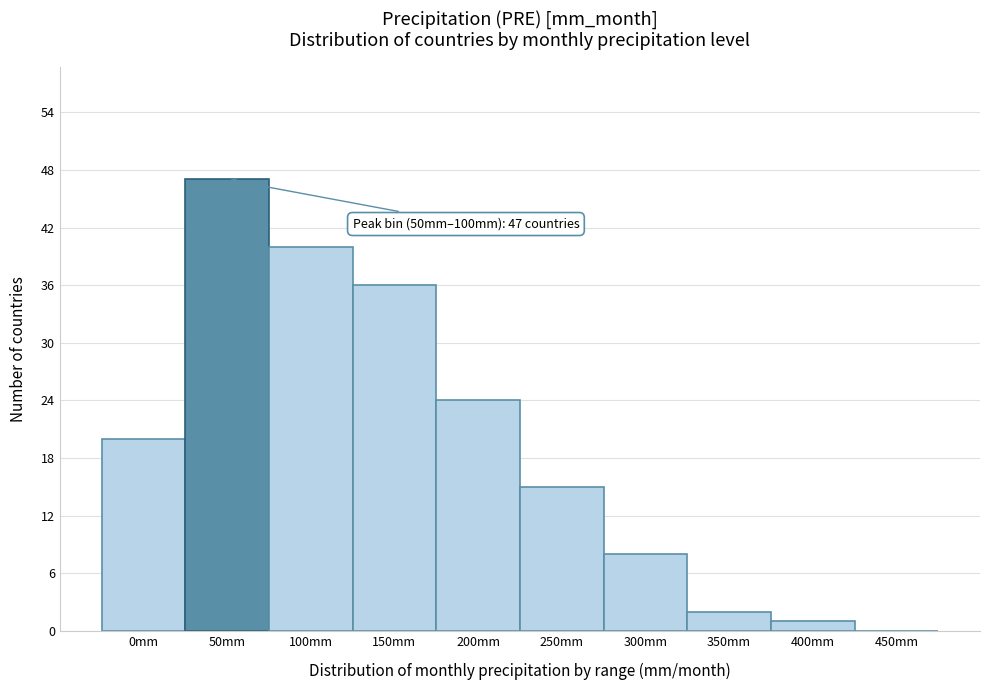

Reading right to left, list all the values displayed in this chart.

450mm=0	400mm=1	350mm=2	300mm=8	250mm=15	200mm=24	150mm=36	100mm=40	50mm=47	0mm=20